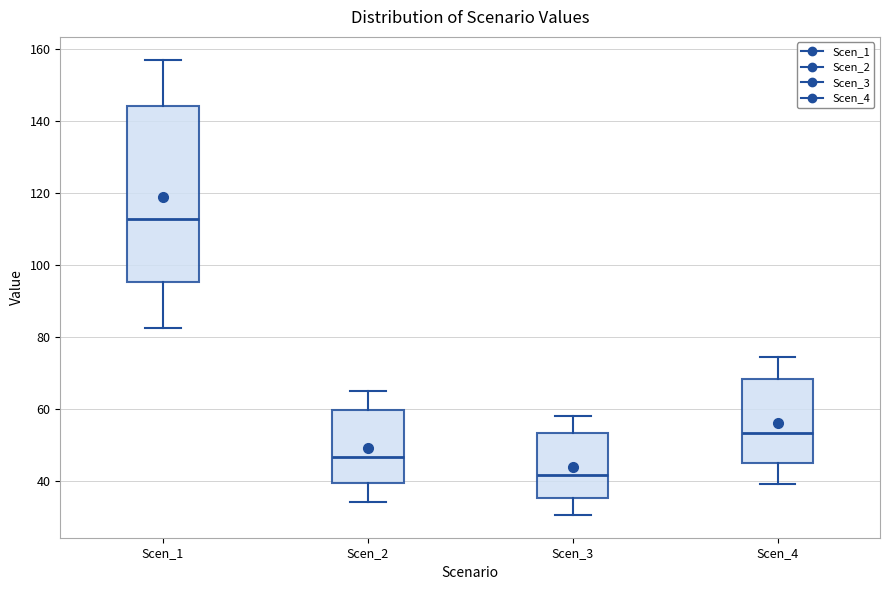

Comparing the boxes themselves (not the whiskers), which one is the tallest?

Scen_1